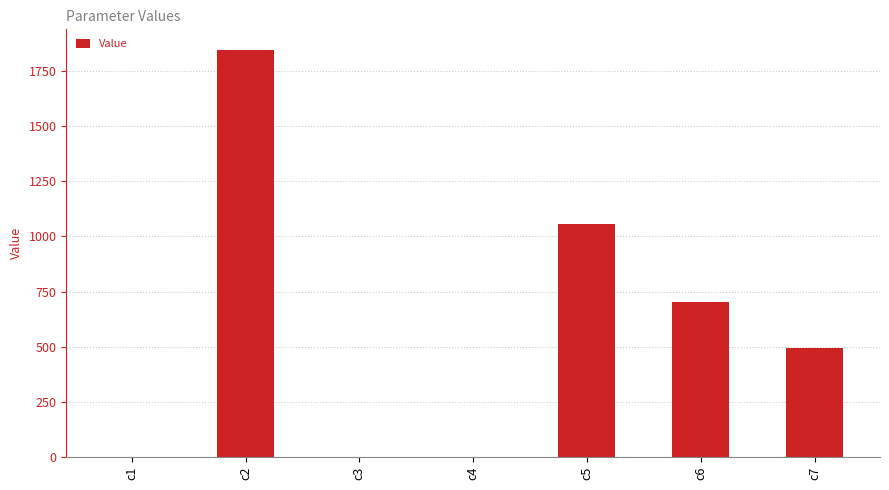

What value does the data have at c6?

704.4